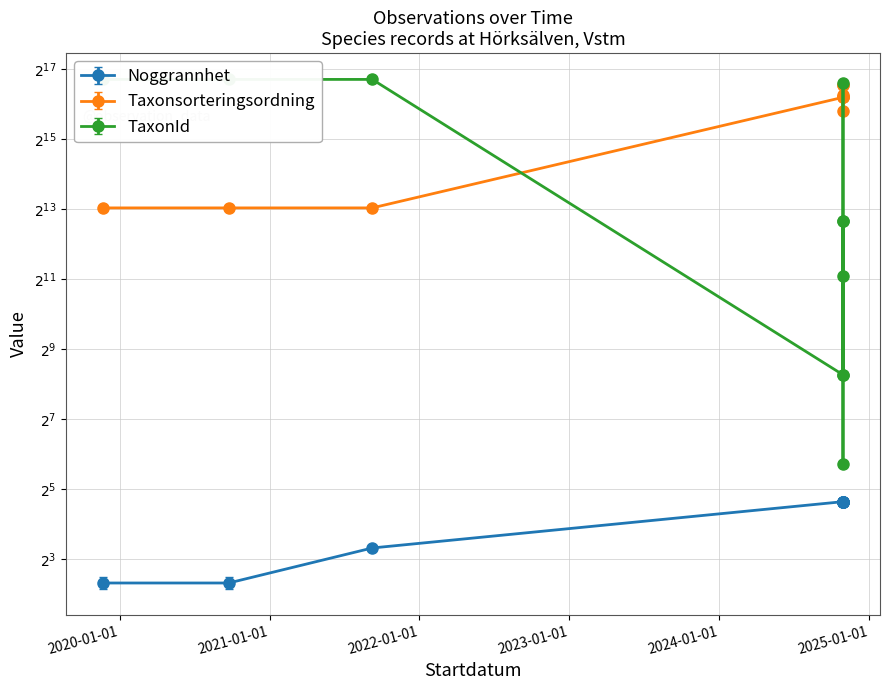

The Taxonsorteringsordning series shows 27590.5 at 2024-10-30. True or false?

False